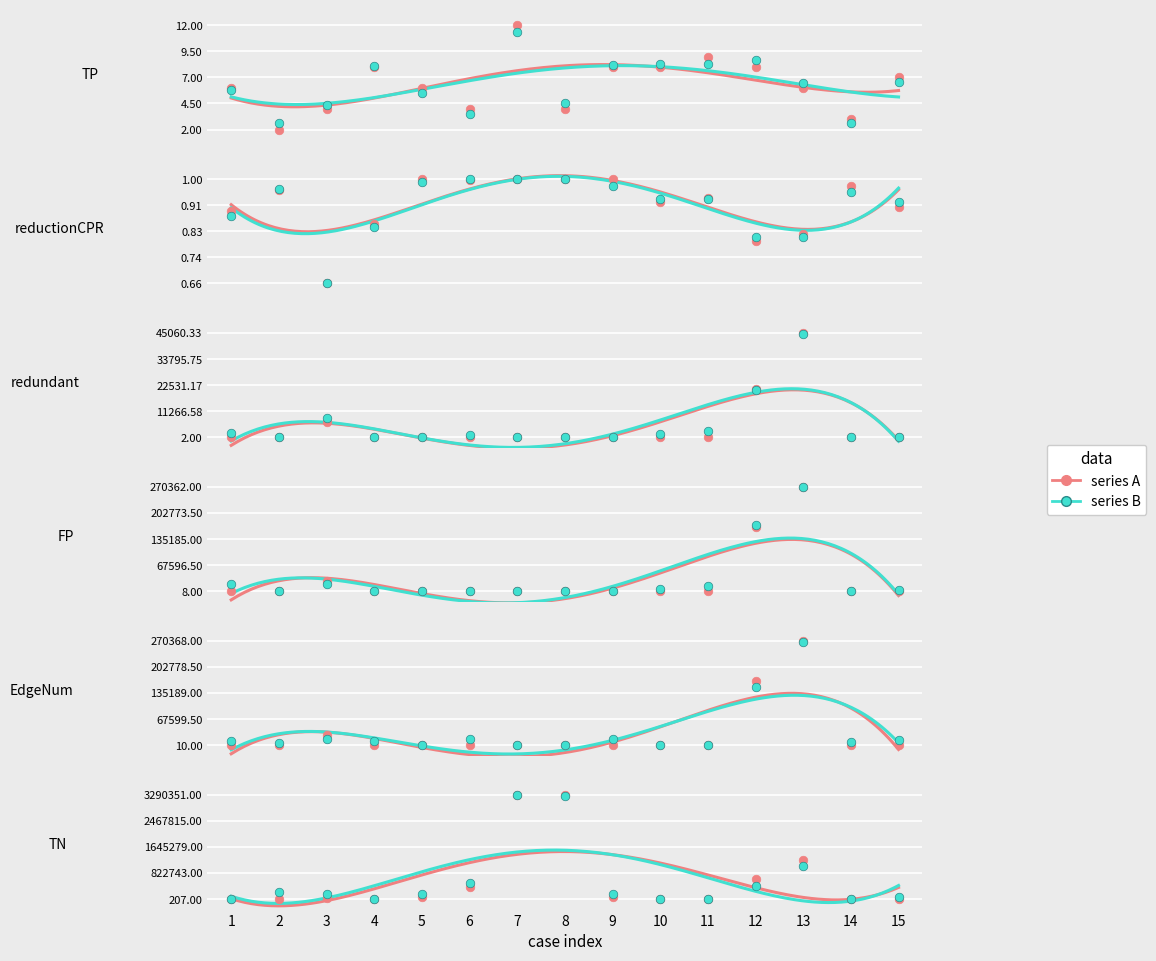

Which series has the largest total across all categories?

series B